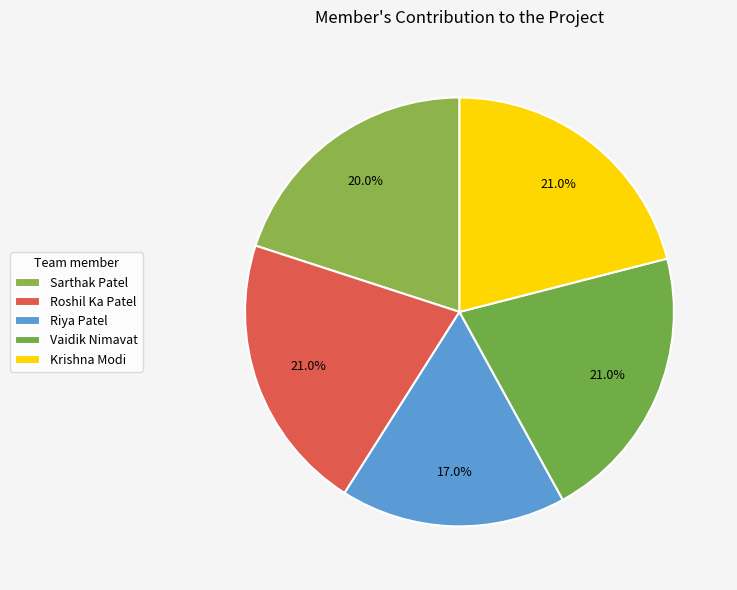

The Krishna Modi slice represents 21% of the pie. True or false?

True